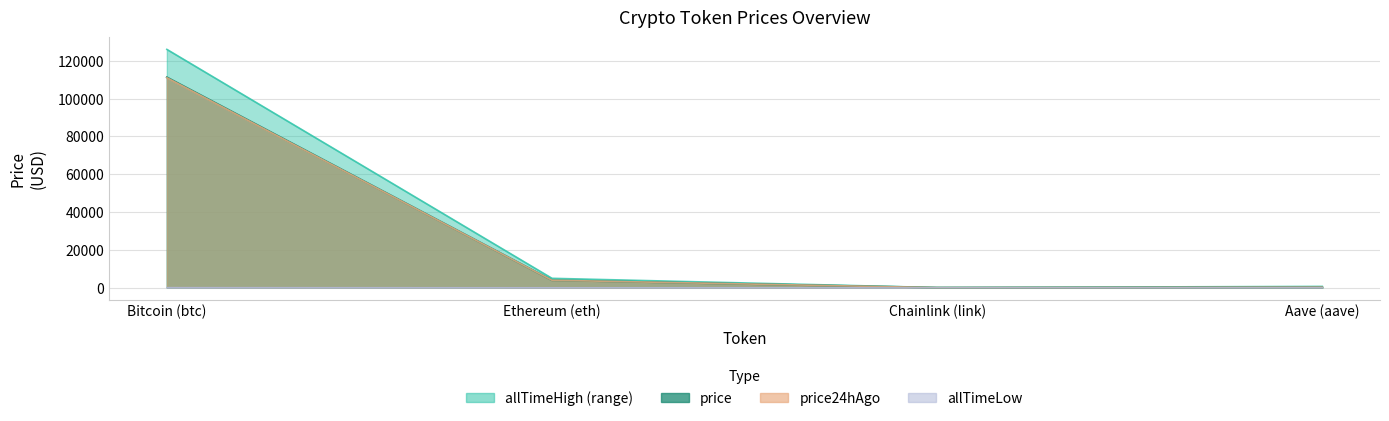

How many lines are shown in the chart?

4